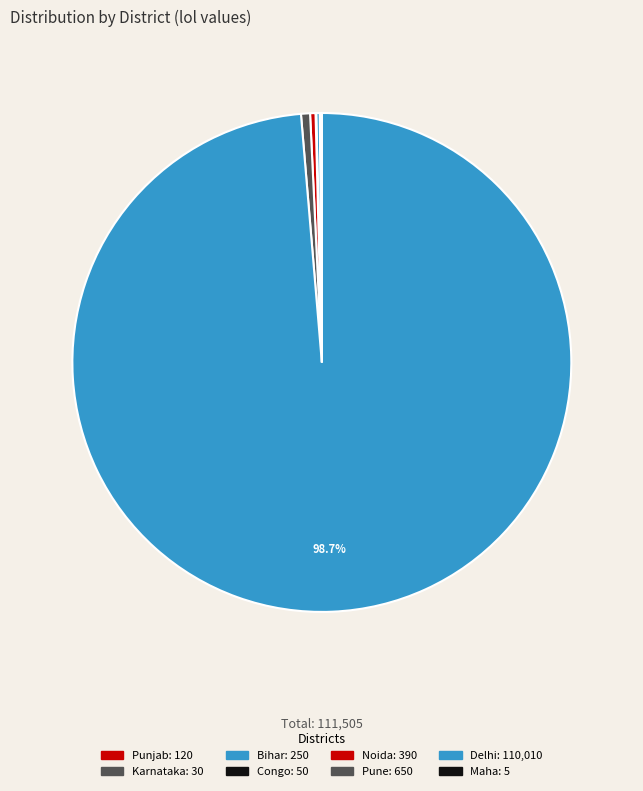

What is the majority slice?

Delhi